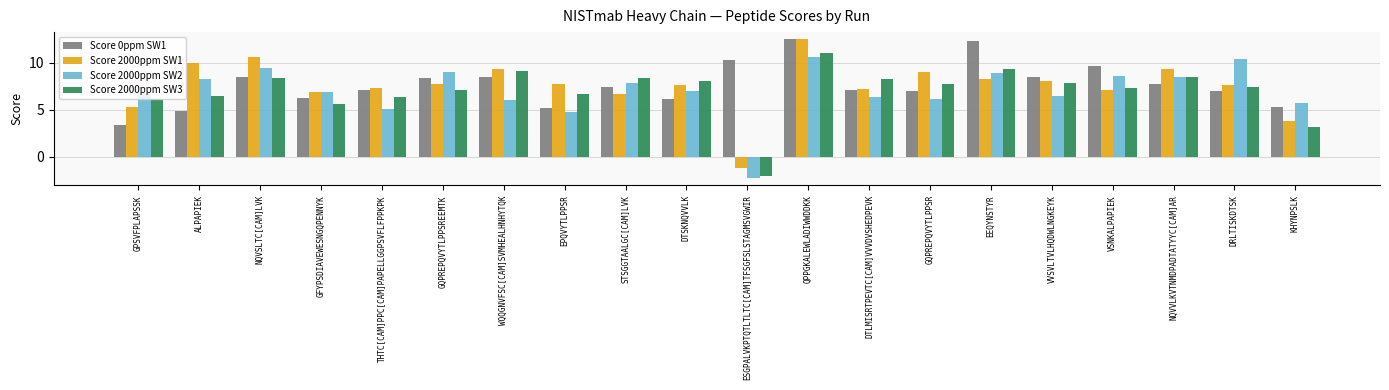

Which category has the lowest value across all series?

ESGPALVKPTQTLTLTC[CAM]TFSGFSLSTAGMSVGWIR